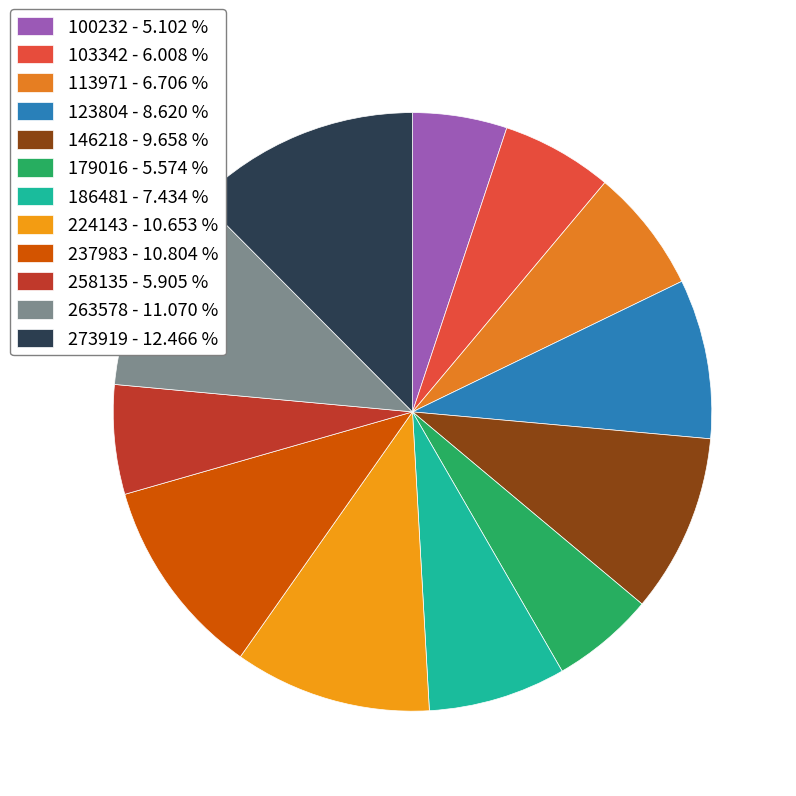

How much of the chart is everything except 273919?

87.5%